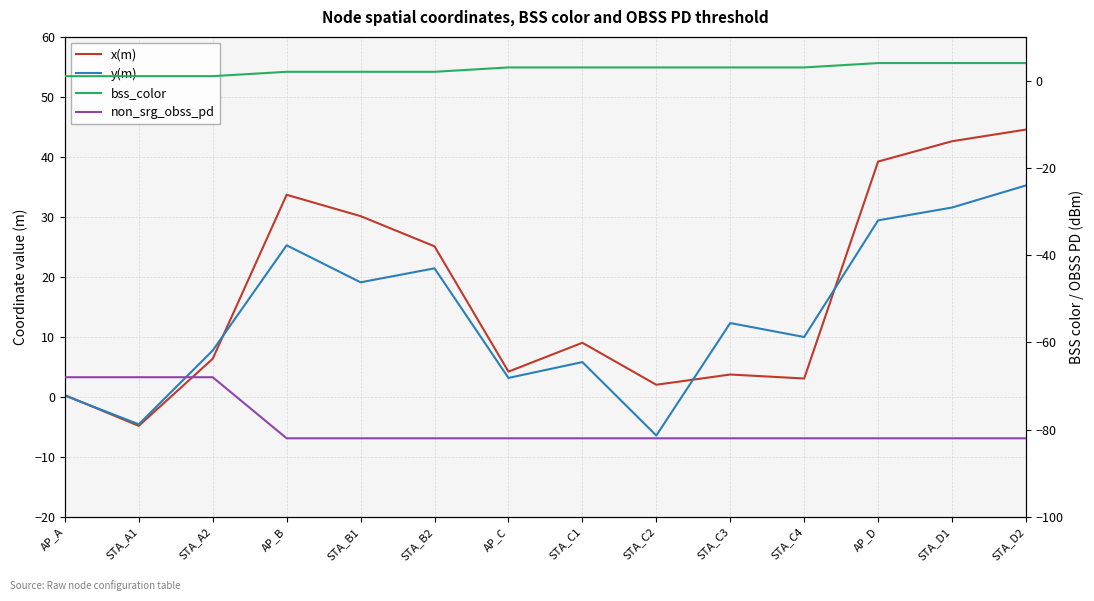

What is the value of the x(m) point at the 4th from the left?

33.7